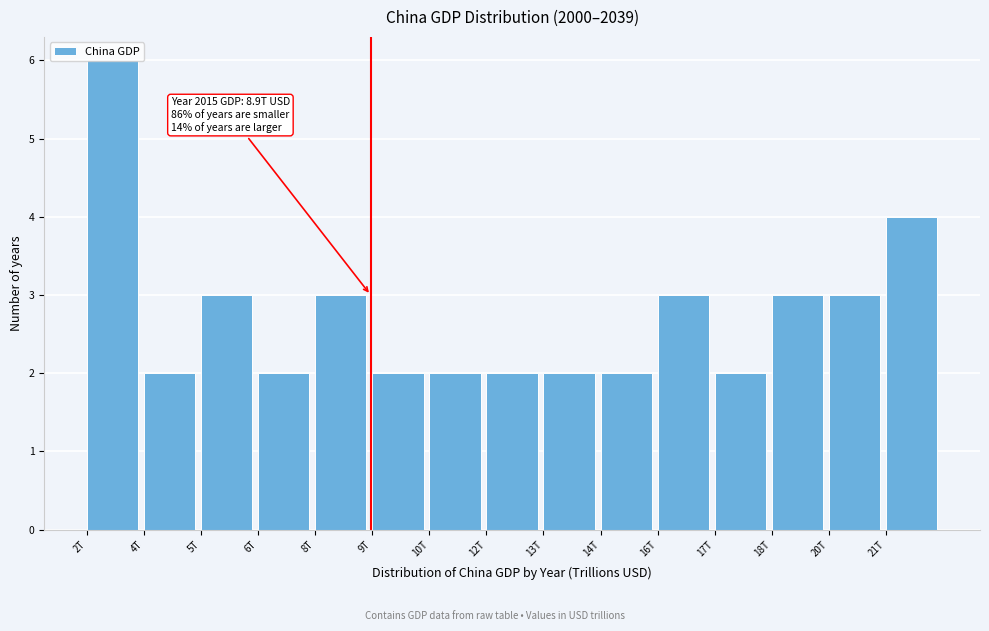

Which label corresponds to the largest value in the chart?

2T